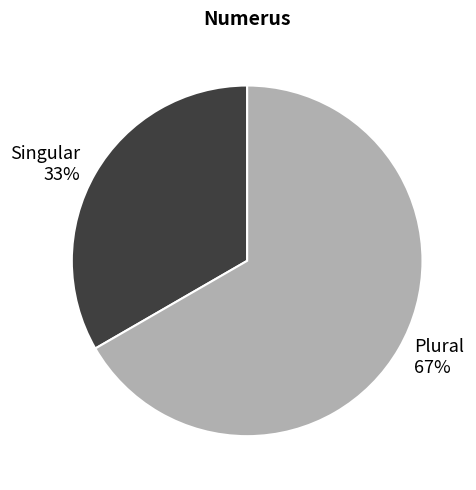

Between Plural and Singular, which is larger?

Plural